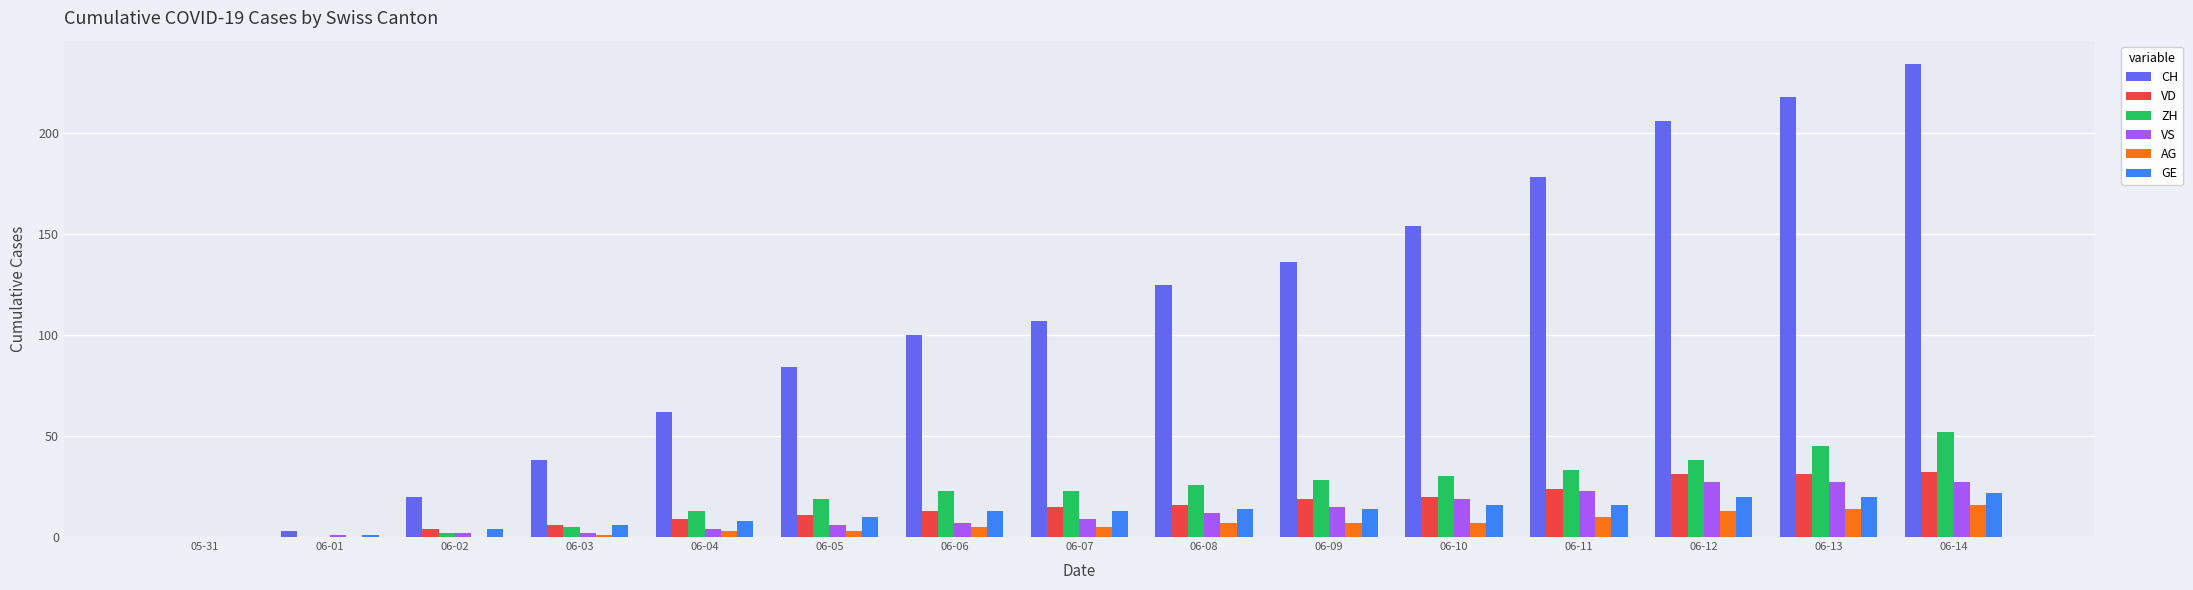

At which category is the sum across all series the highest?

06-14